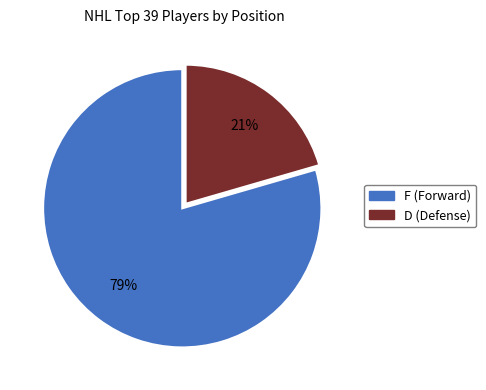

Is there a majority slice in this chart?

Yes